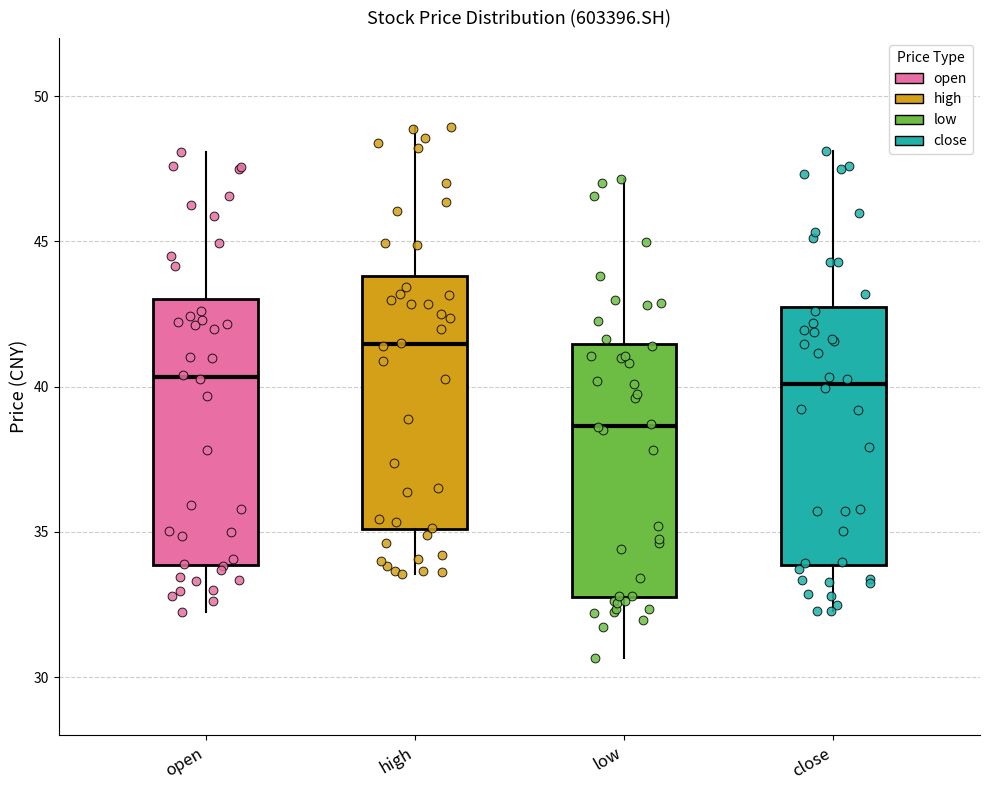

Reading left to right, transcribe this box plot: for each box, give where its median line is, the range the box spans, and where its two whiskers end, as read against the y-axis. The values are not printed on the chart, so give them approximately, as read against the axis.

open: median 40.5, box 34.0 to 43.0, whiskers 32.0 to 48.0
high: median 41.5, box 35.0 to 44.0, whiskers 33.5 to 49.0
low: median 38.5, box 33.0 to 41.5, whiskers 30.5 to 47.0
close: median 40.0, box 34.0 to 43.0, whiskers 32.5 to 48.0